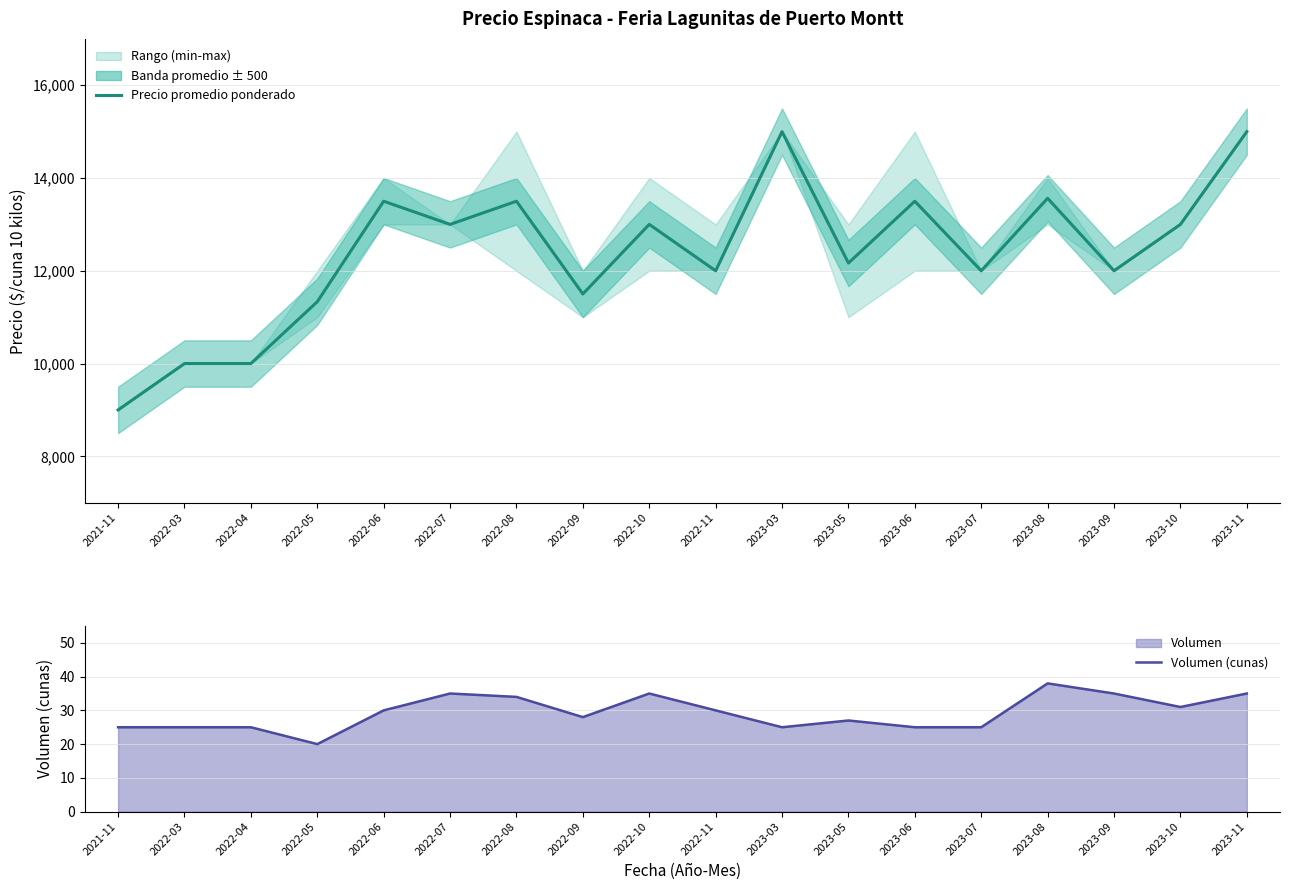

What position from the left is 2023-03?

11